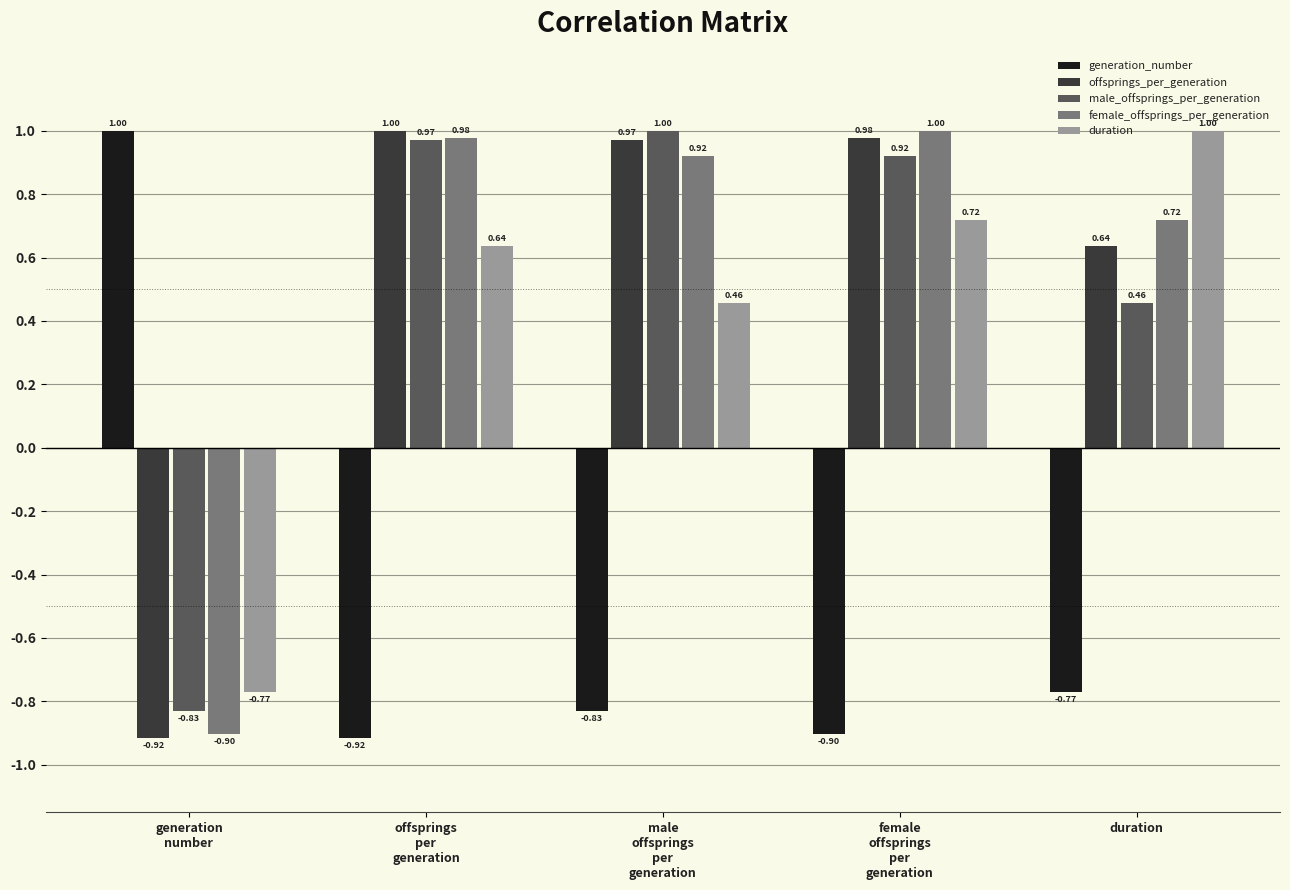

How many bars are there in total?

25